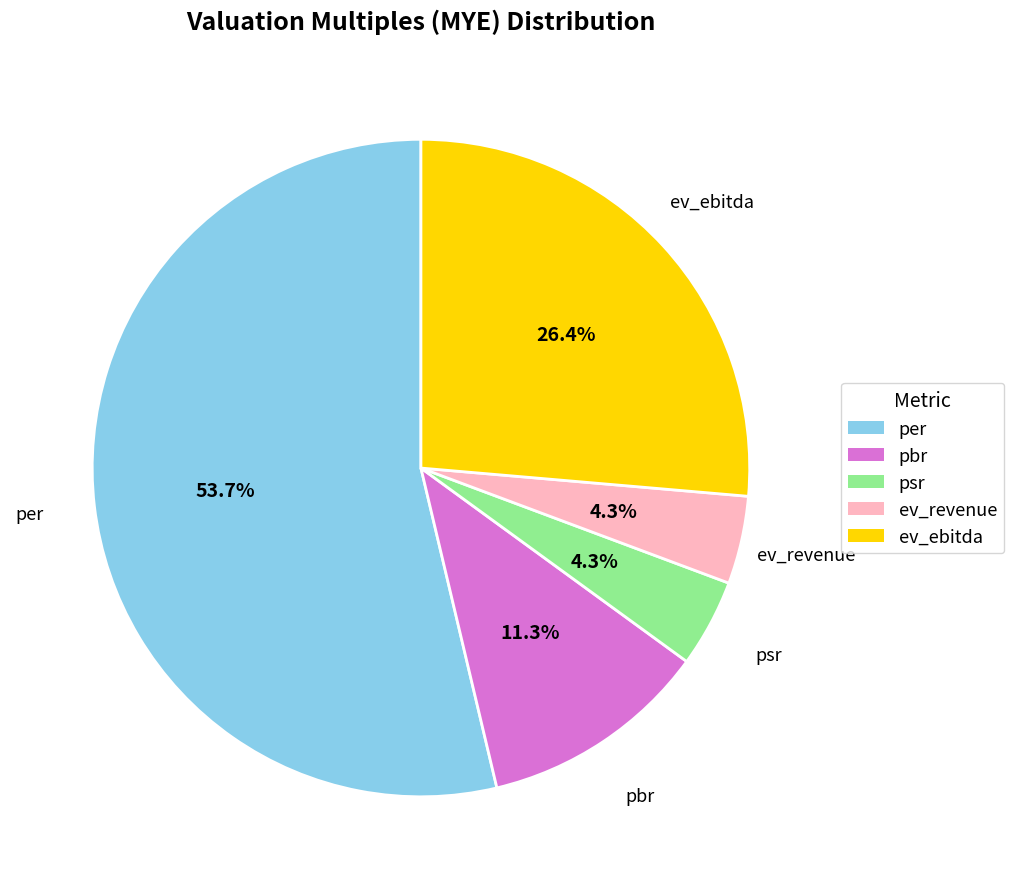

To the nearest percent, what is the combined percentage of ev_ebitda and pbr?

38%